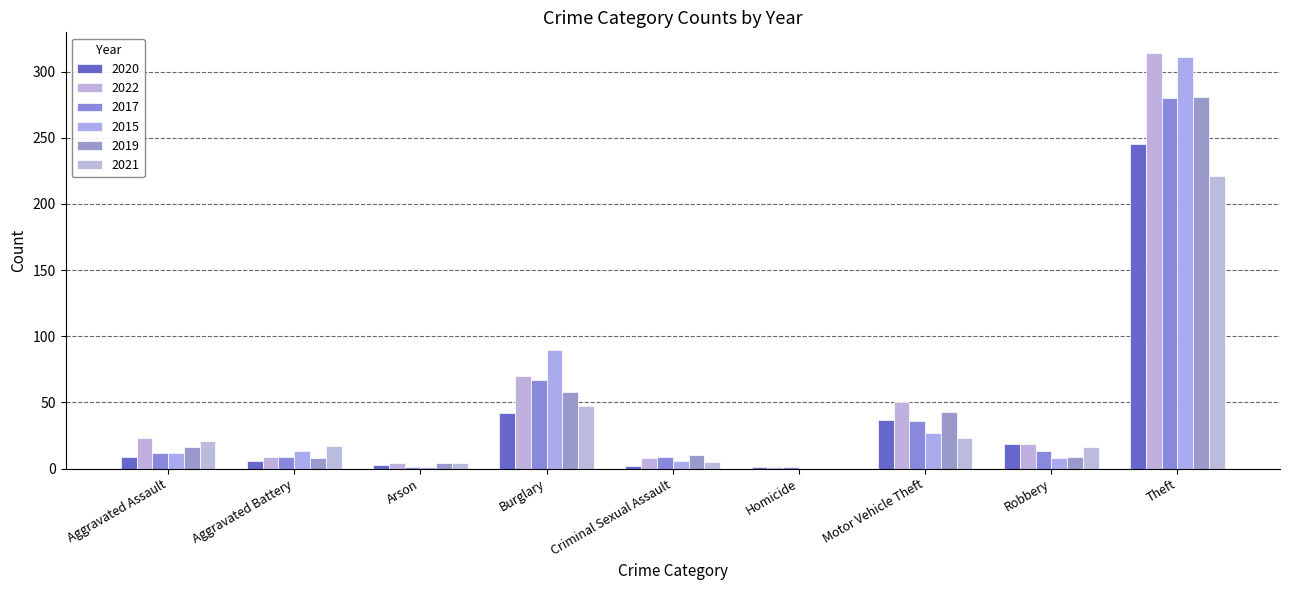

Which series has the largest total across all categories?

2022